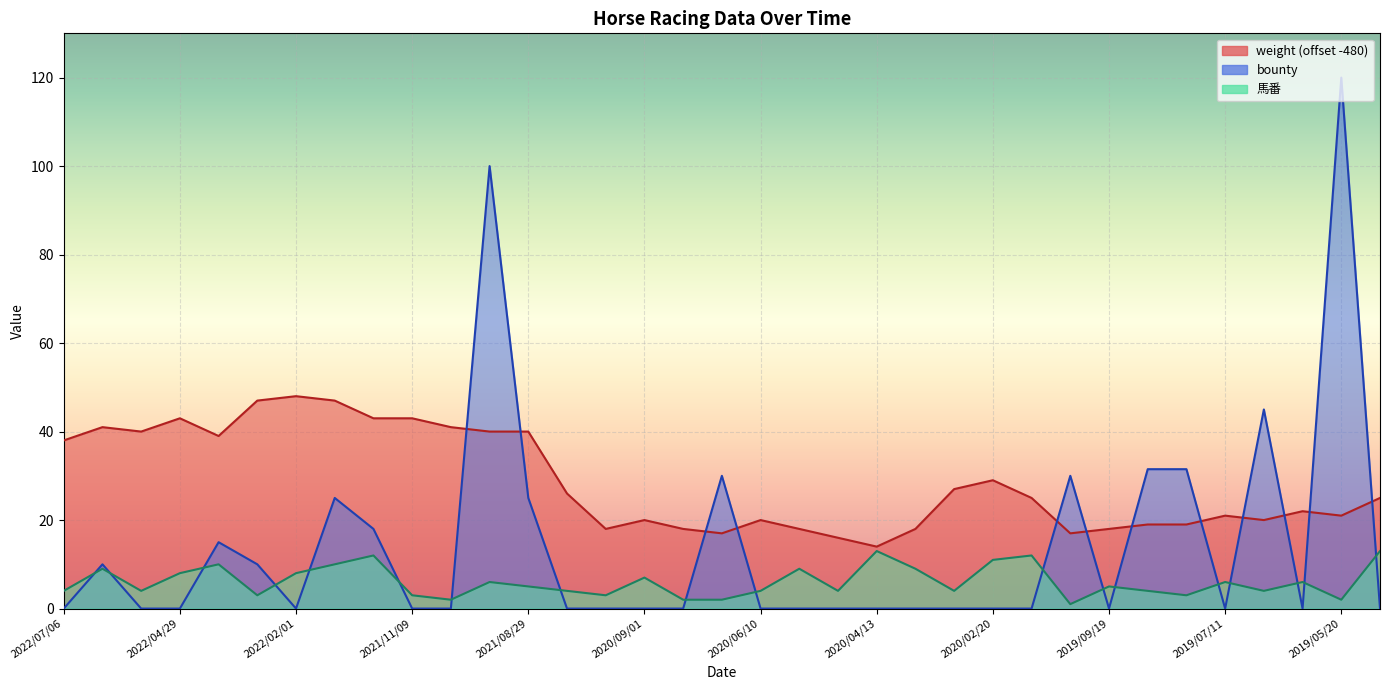

Reading left to right, what are all the values shown in this chart?

weight: 38.0	41.0	40.0	43.0	39.0	47.0	48.0	47.0	43.0	43.0	41.0	40.0	40.0	26.0	18.0	20.0	18.0	17.0	20.0	18.0	16.0	14.0	18.0	27.0	29.0	25.0	17.0	18.0	19.0	19.0	21.0	20.0	22.0	21.0	25.0
bounty: 0.0	10.0	0.0	0.0	15.0	10.0	0.0	25.0	18.0	0.0	0.0	100.0	25.0	0.0	0.0	0.0	0.0	30.0	0.0	0.0	0.0	0.0	0.0	0.0	0.0	0.0	30.0	0.0	31.5	31.5	0.0	45.0	0.0	120.0	0.0
馬番: 4.0	9.0	4.0	8.0	10.0	3.0	8.0	10.0	12.0	3.0	2.0	6.0	5.0	4.0	3.0	7.0	2.0	2.0	4.0	9.0	4.0	13.0	9.0	4.0	11.0	12.0	1.0	5.0	4.0	3.0	6.0	4.0	6.0	2.0	13.0